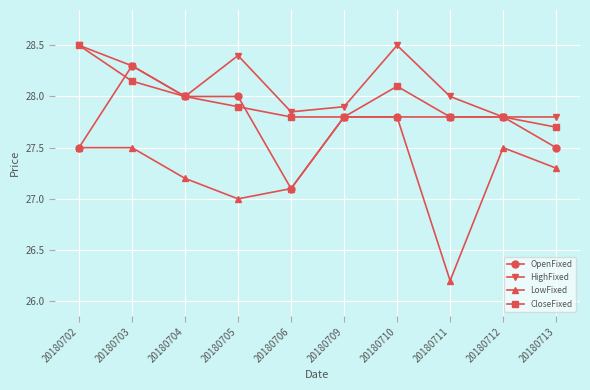

True or false: HighFixed has more than 1 points higher than both neighbors.

True